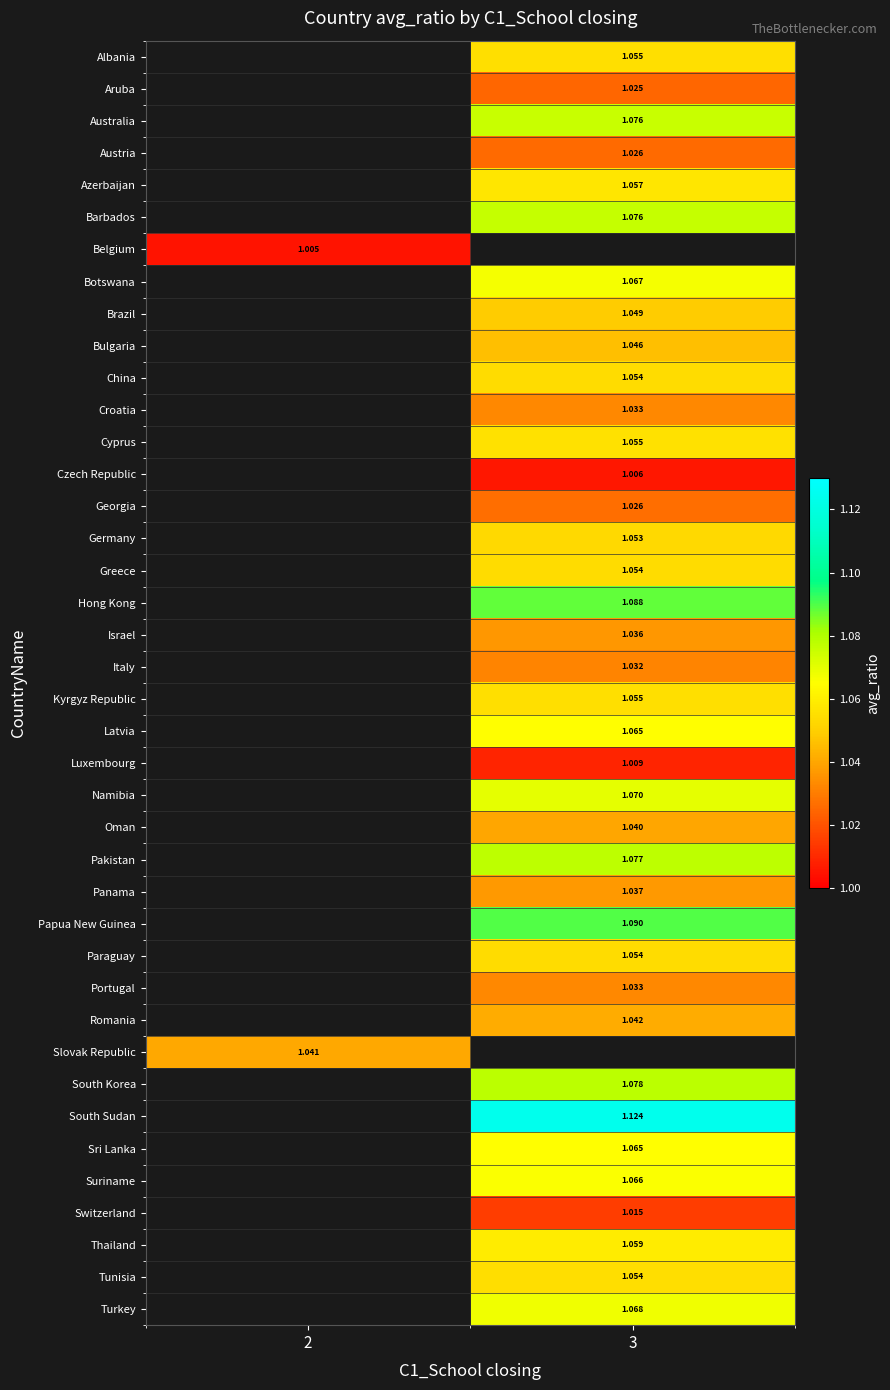

Is the value of South Korea at 3 greater than the value of Belgium at 2?

Yes